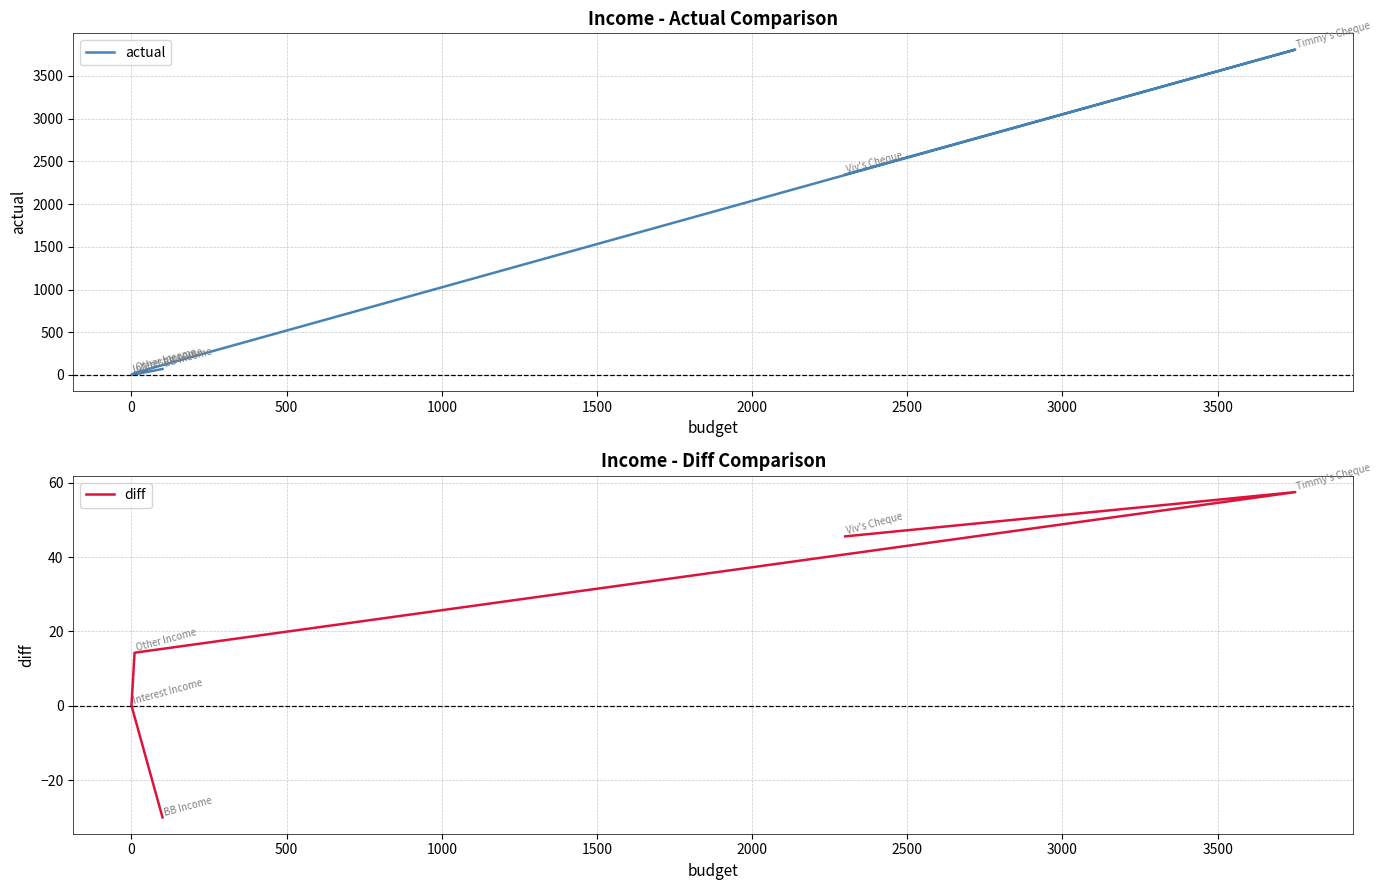

Does the chart display data point markers on the line(s)?

No